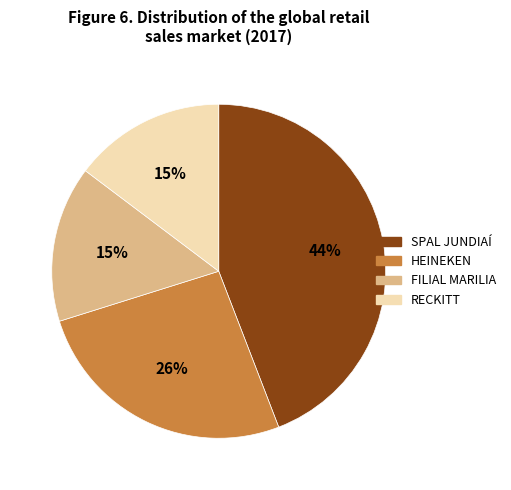

Approximately how many times larger is the value at FILIAL MARILIA compared to RECKITT?

1.0